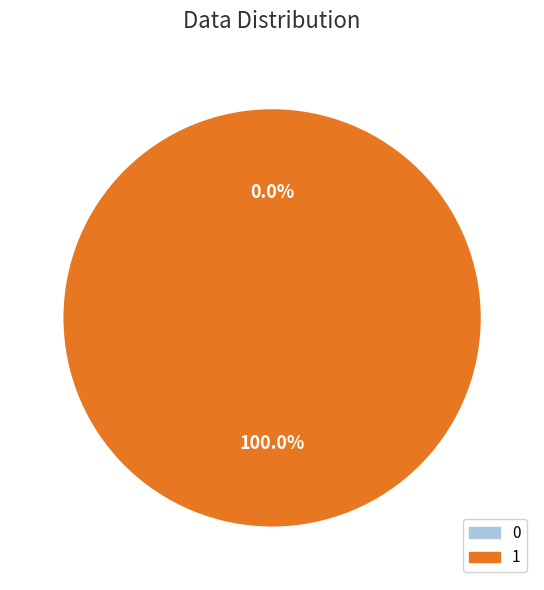

What percentage is the 1 slice, to the nearest percent?

100%